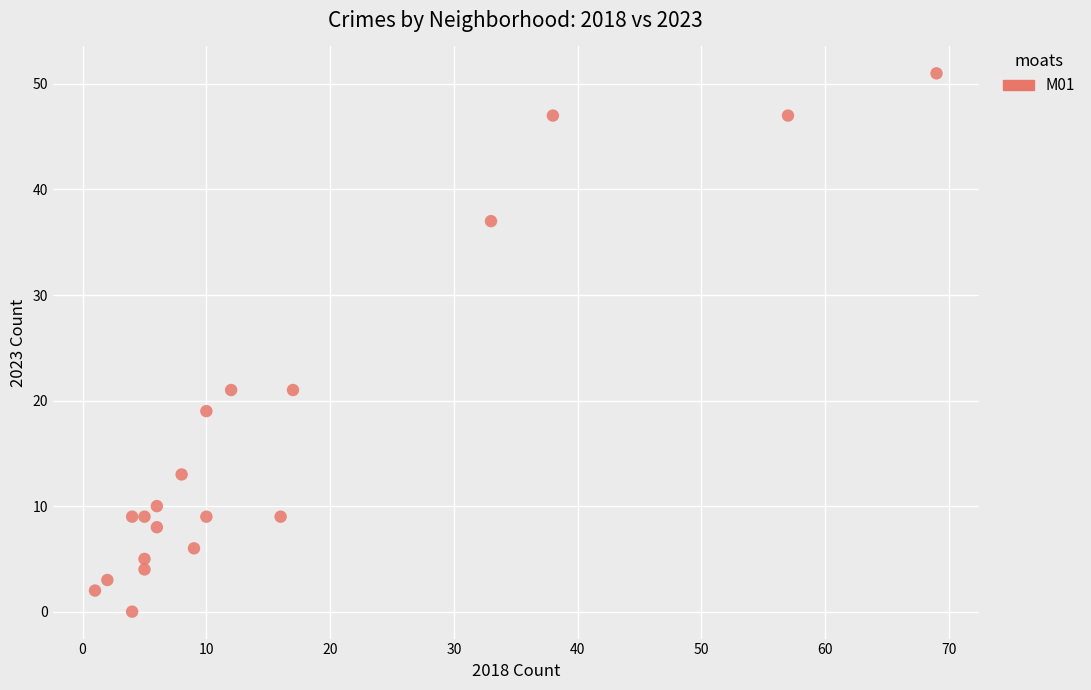

What is the range of X values (max minus min)?

68